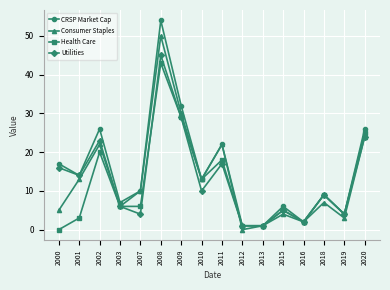

Is it true that CRSP Market Cap equals 26 at 2020?

True